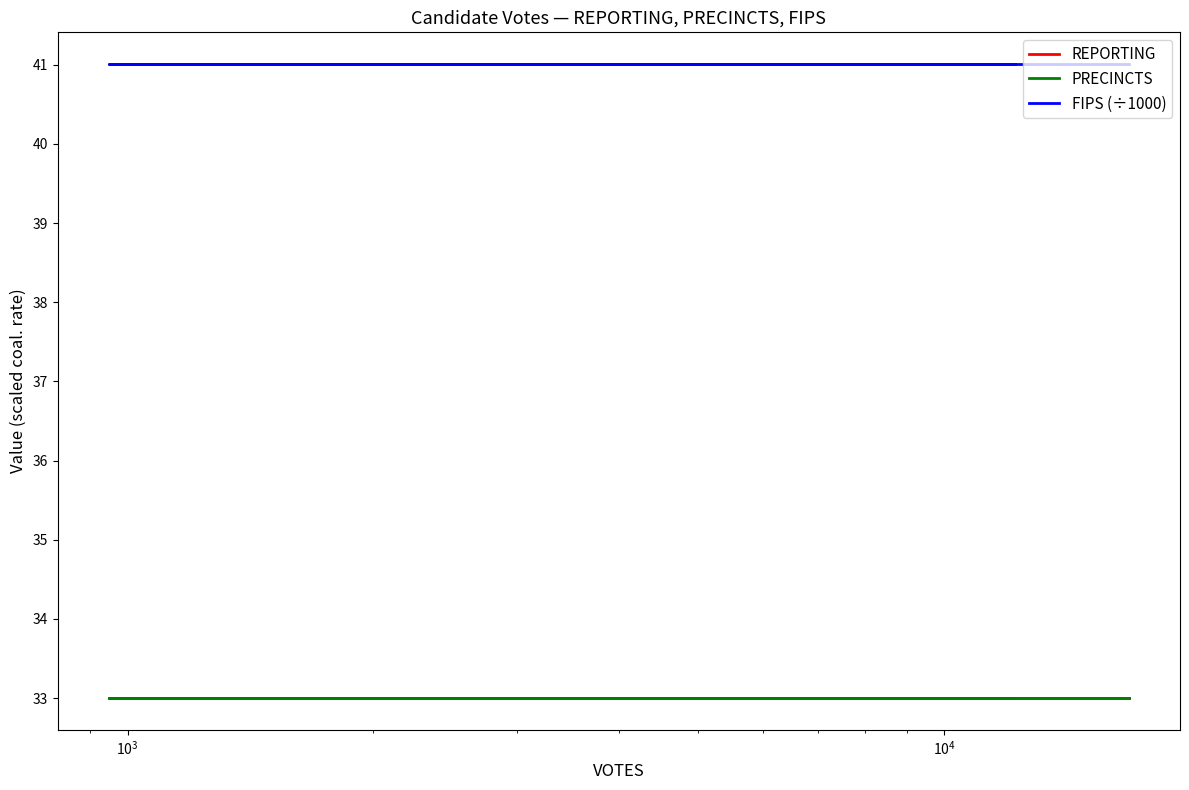

Which series has the widest spread of values?

REPORTING